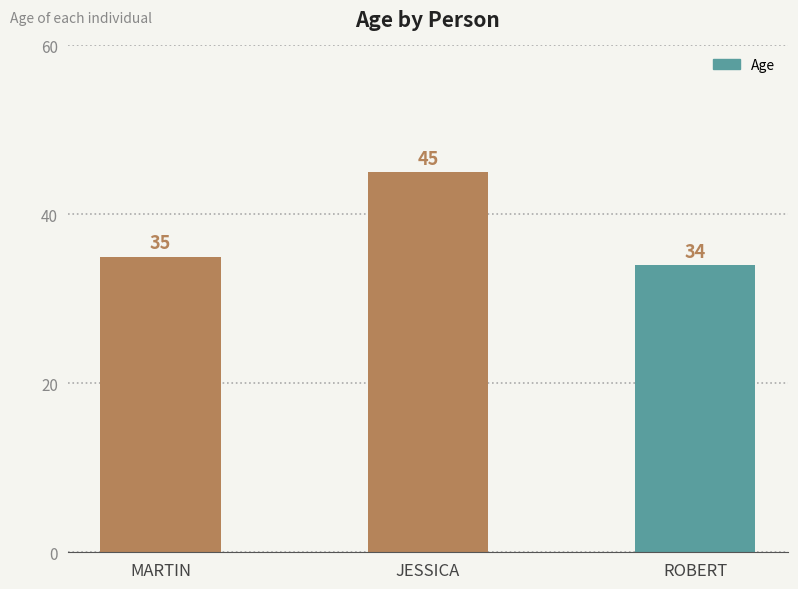

What is the value of the 2nd bar from the left?

45